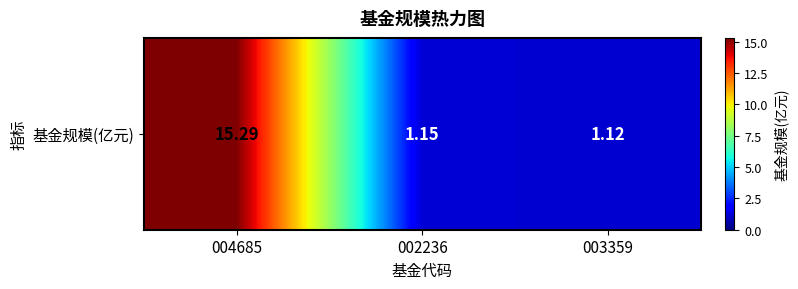

What is the greatest value displayed?

15.3